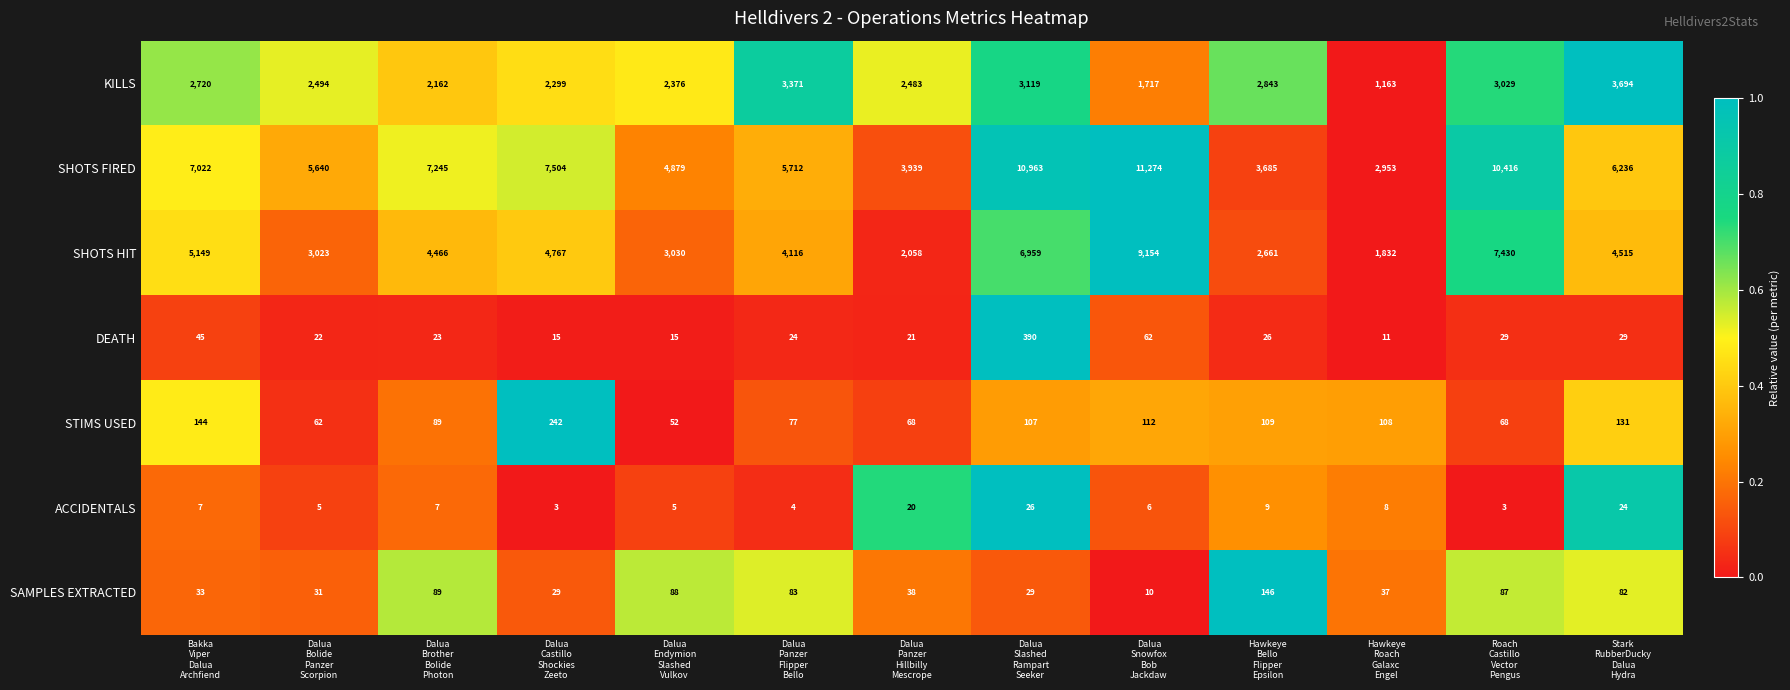

Which series has the widest spread of values?

SHOTS FIRED